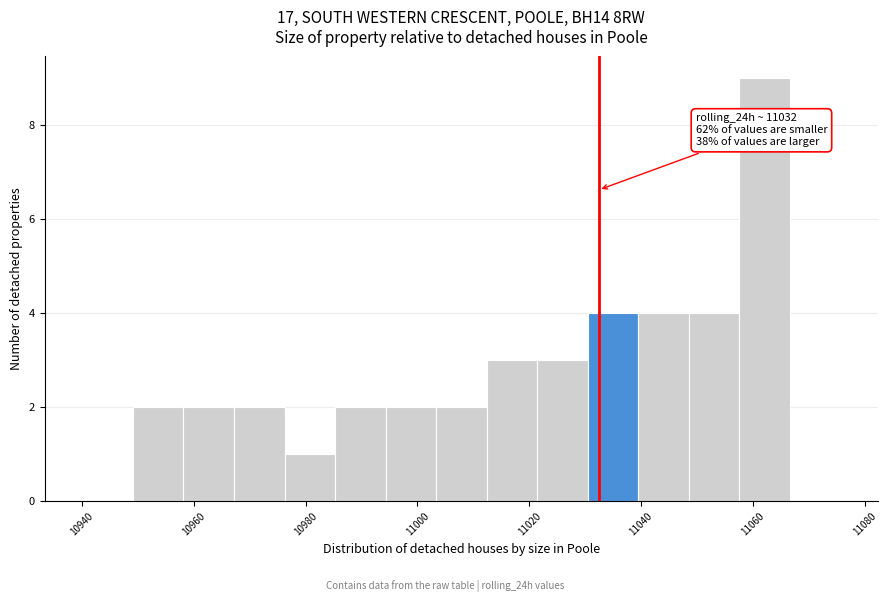

Over which range of the x-axis is the bar tallest?

11058 to 11066